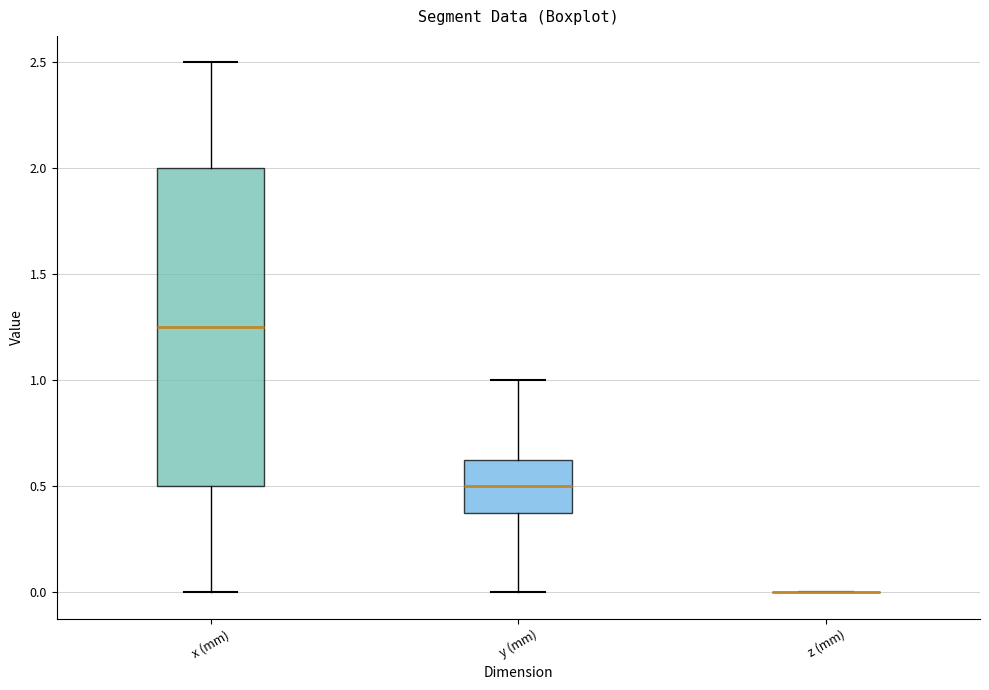

Where does the lower whisker of the box for x (mm) end on the y-axis? The values are not printed on the chart, so give them approximately, as read against the axis.

0.00